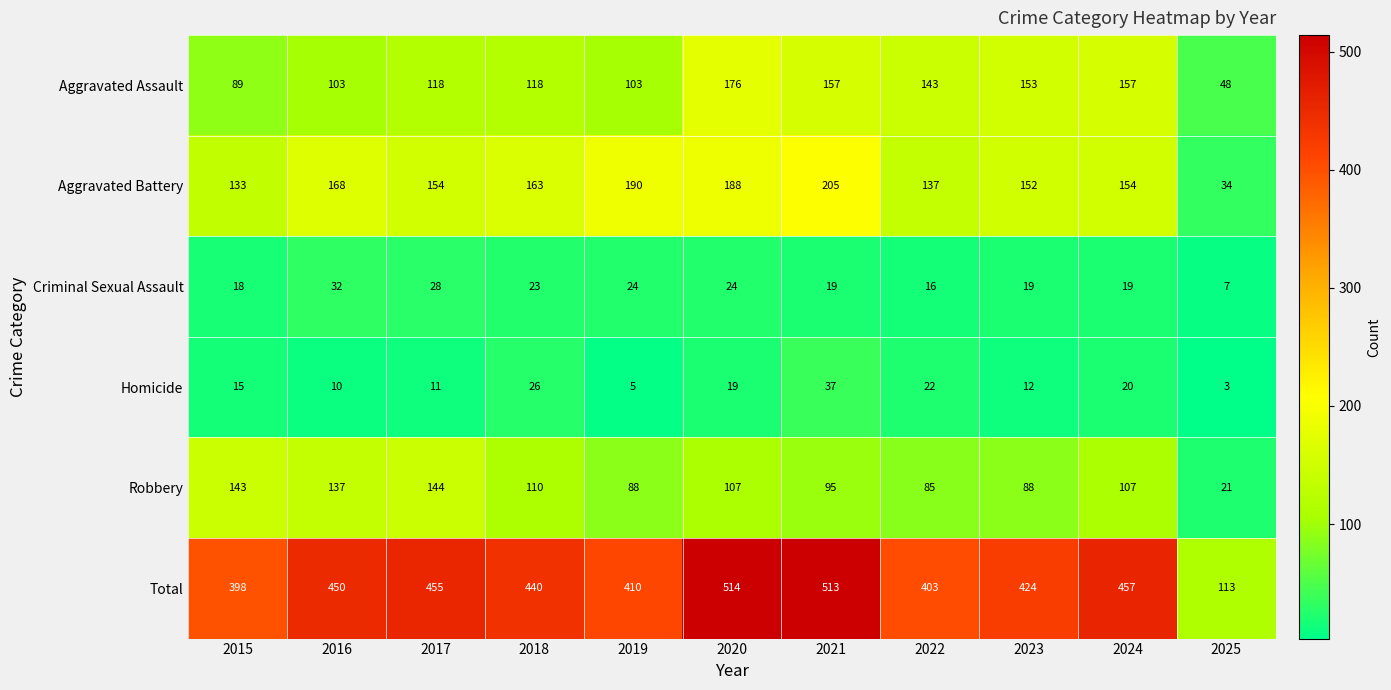

At how many categories does at least one series exceed 259?

10